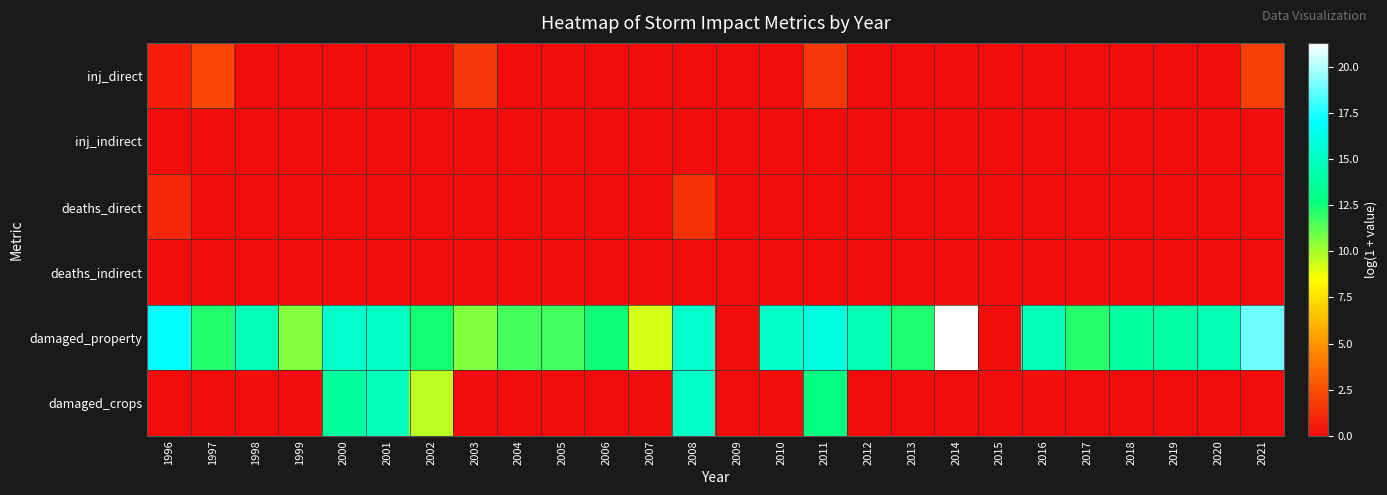

At how many categories does at least one series exceed 12?

19